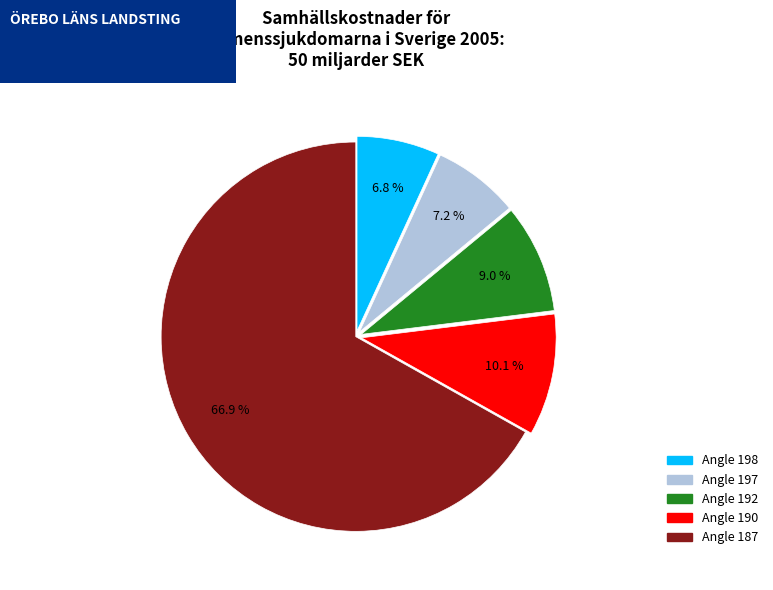

Is there any slice that represents more than half of the pie?

Yes